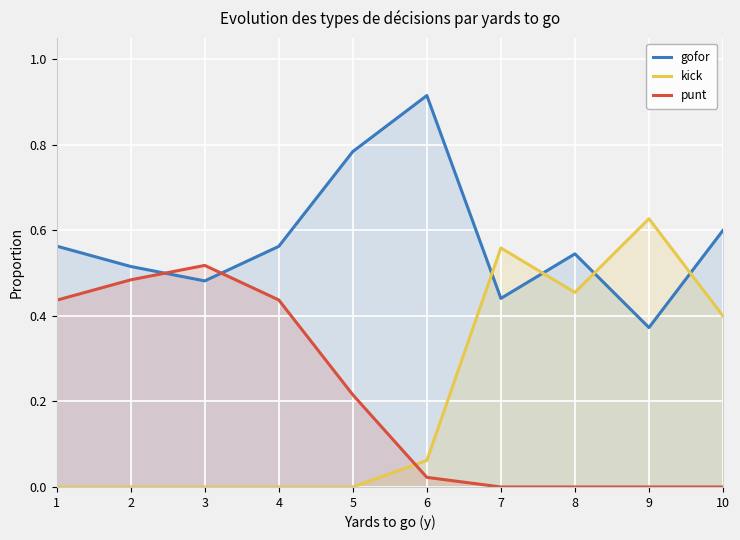

What is the total value across all series at 3?

1.0